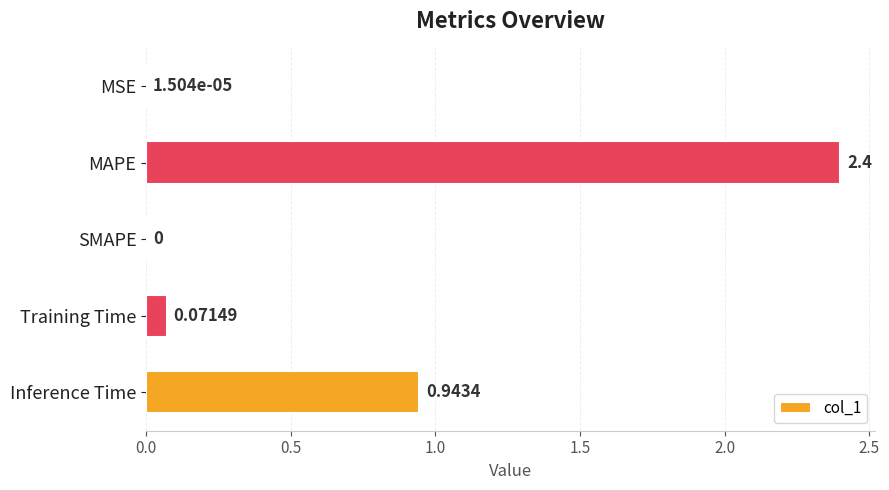

At which label is the value closest to 1?

Inference Time